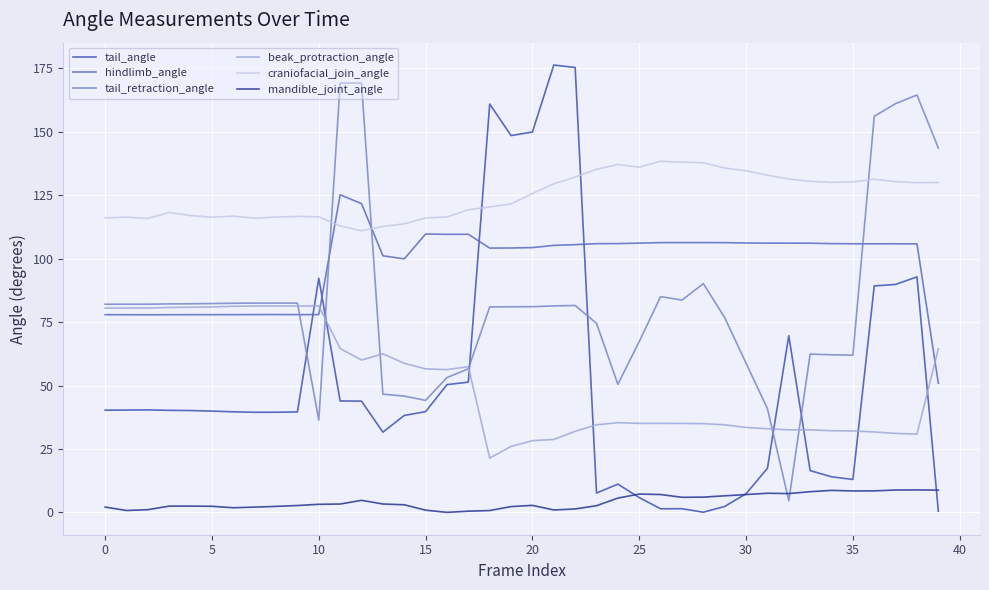

What is the maximum value for beak_protraction_angle?

81.4